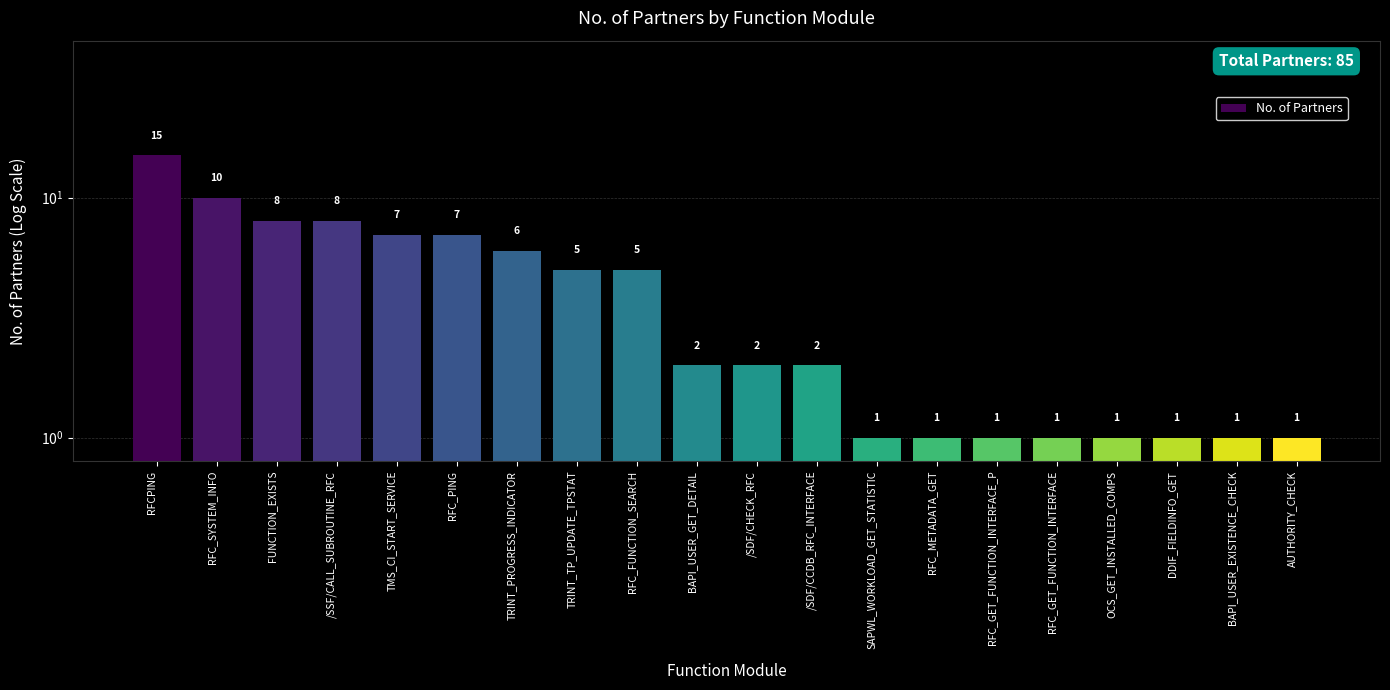

Reading left to right, extract all data points from this chart.

15	10	8	8	7	7	6	5	5	2	2	2	1	1	1	1	1	1	1	1